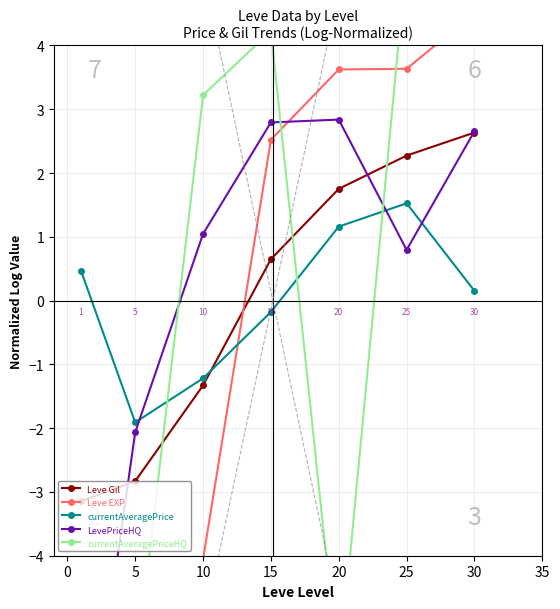

Reading left to right, what are all the values shown in this chart?

Leve Gil: -3.1	-2.8	-1.3	0.6	1.8	2.3	2.6
Leve EXP: -5.7	-4.6	-4.1	2.5	3.6	3.6	4.5
currentAveragePrice: 0.5	-1.9	-1.2	-0.2	1.2	1.5	0.2
LevePriceHQ: -8.1	-2.1	1.0	2.8	2.8	0.8	2.7
currentAveragePriceHQ: -5.9	-5.9	3.2	4.2	-5.9	5.4	4.8